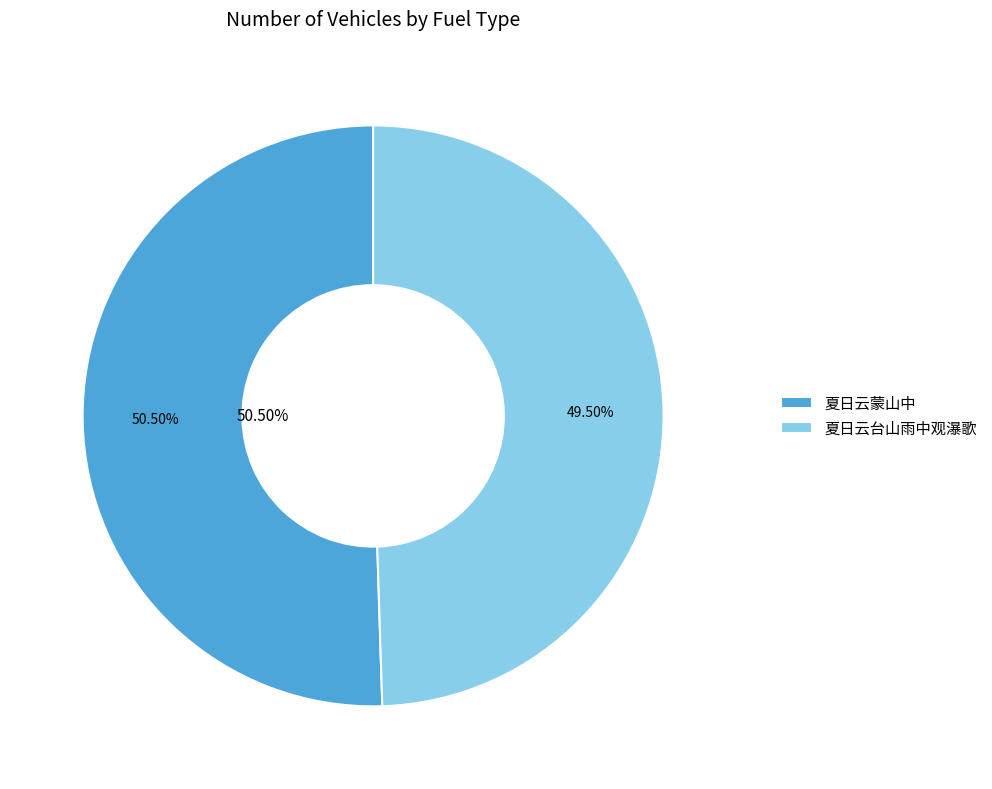

To the nearest percent, what is the difference between the 夏日云蒙山中 and 夏日云台山雨中观瀑歌 slice percentages?

1%